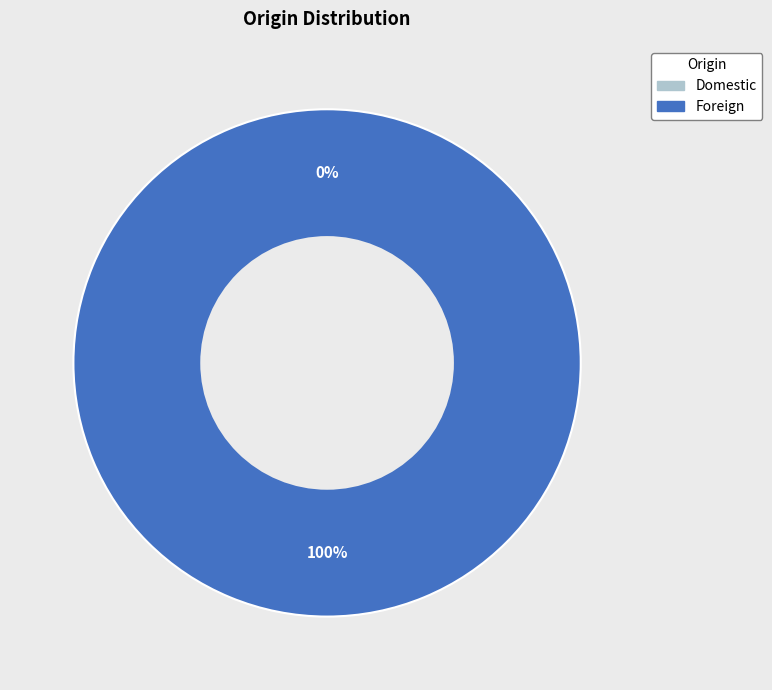

Do Domestic and Foreign together represent more than half of the pie?

Yes